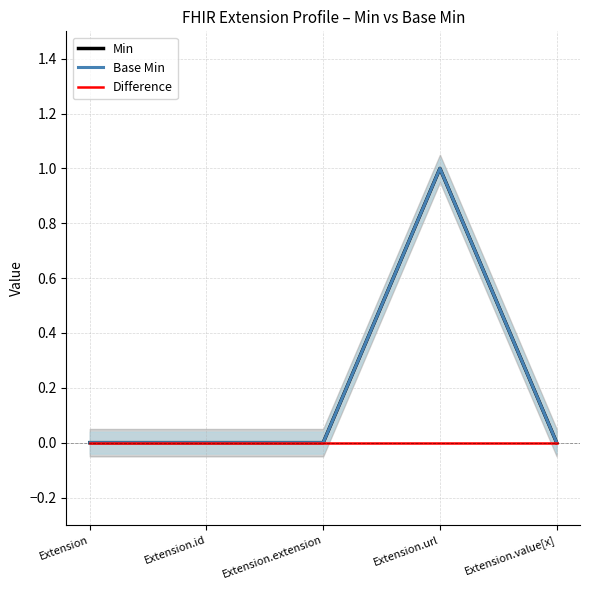

True or false: Base Min has a value of 0 at Extension.

True